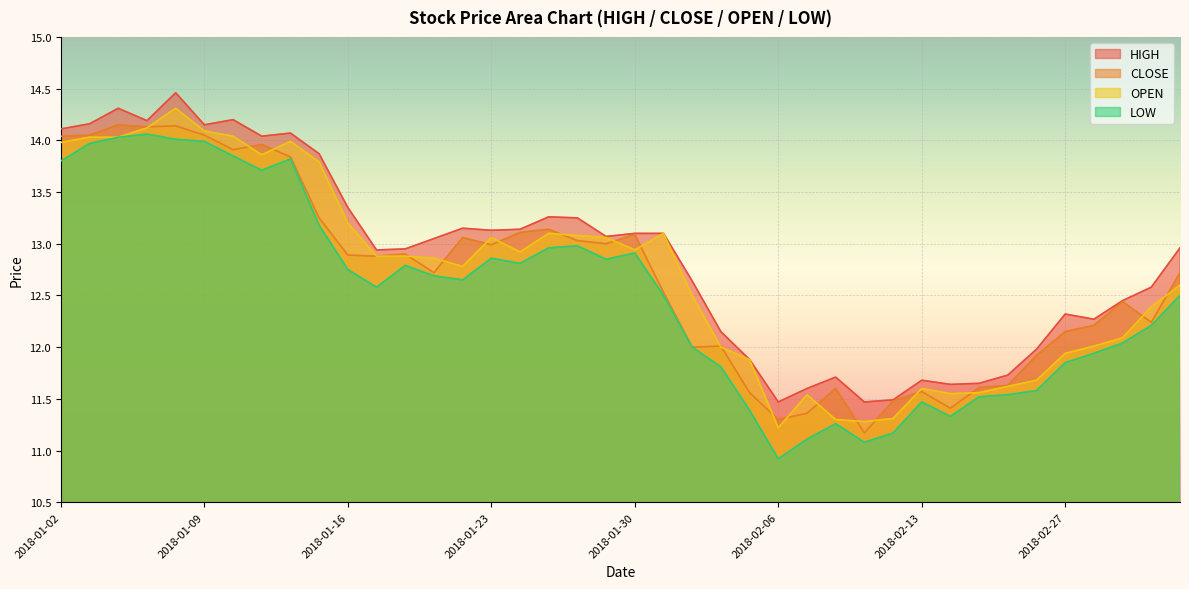

Which series has the largest total across all categories?

HIGH